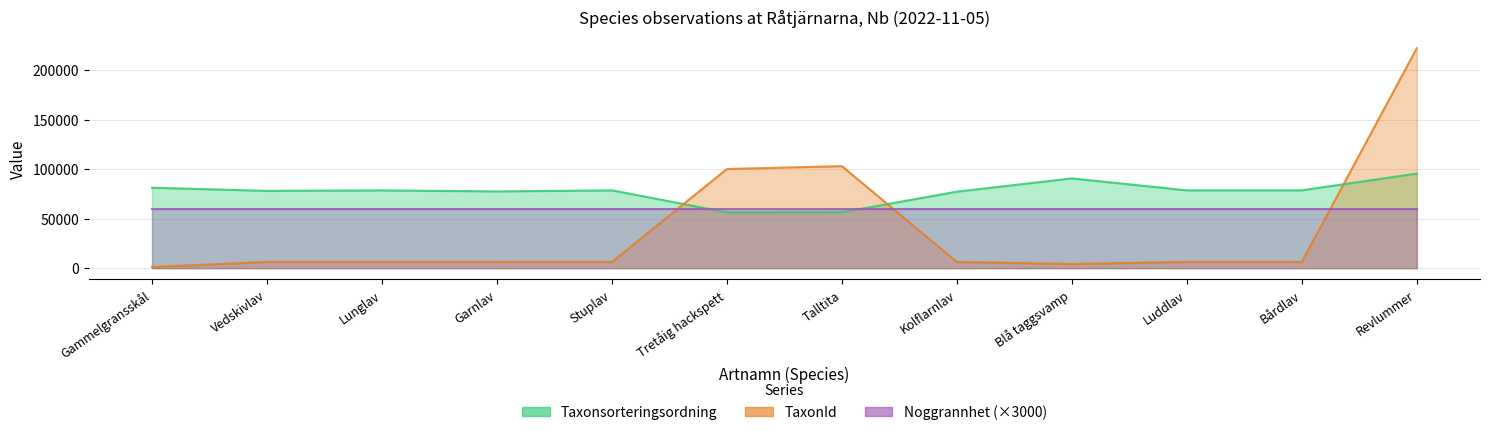

At which label is TaxonId closest to 111628?

Talltita